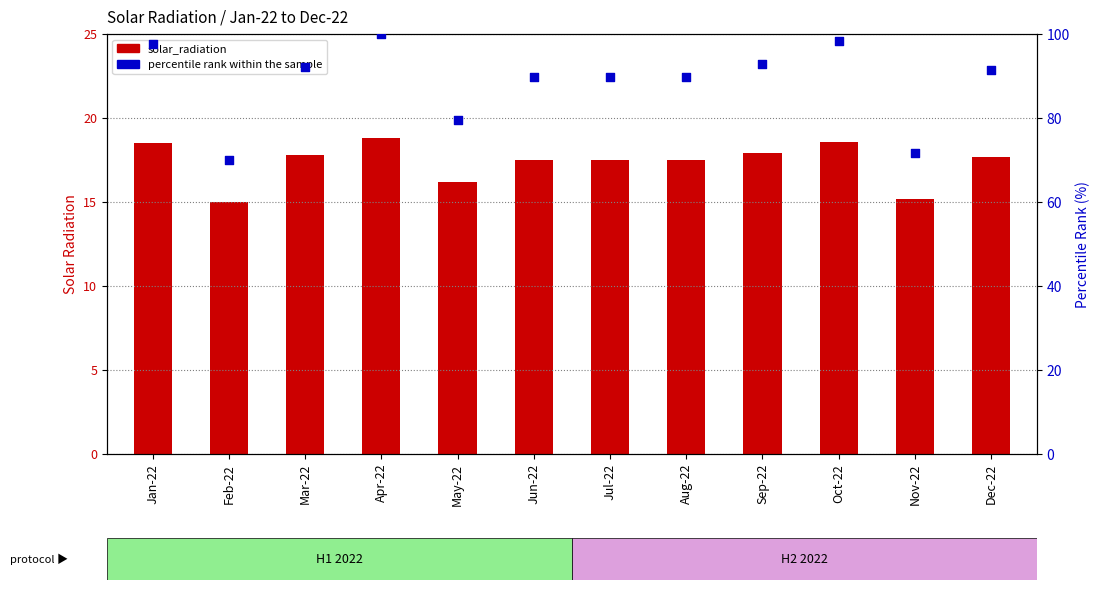

At how many categories does at least one series exceed 70?

11